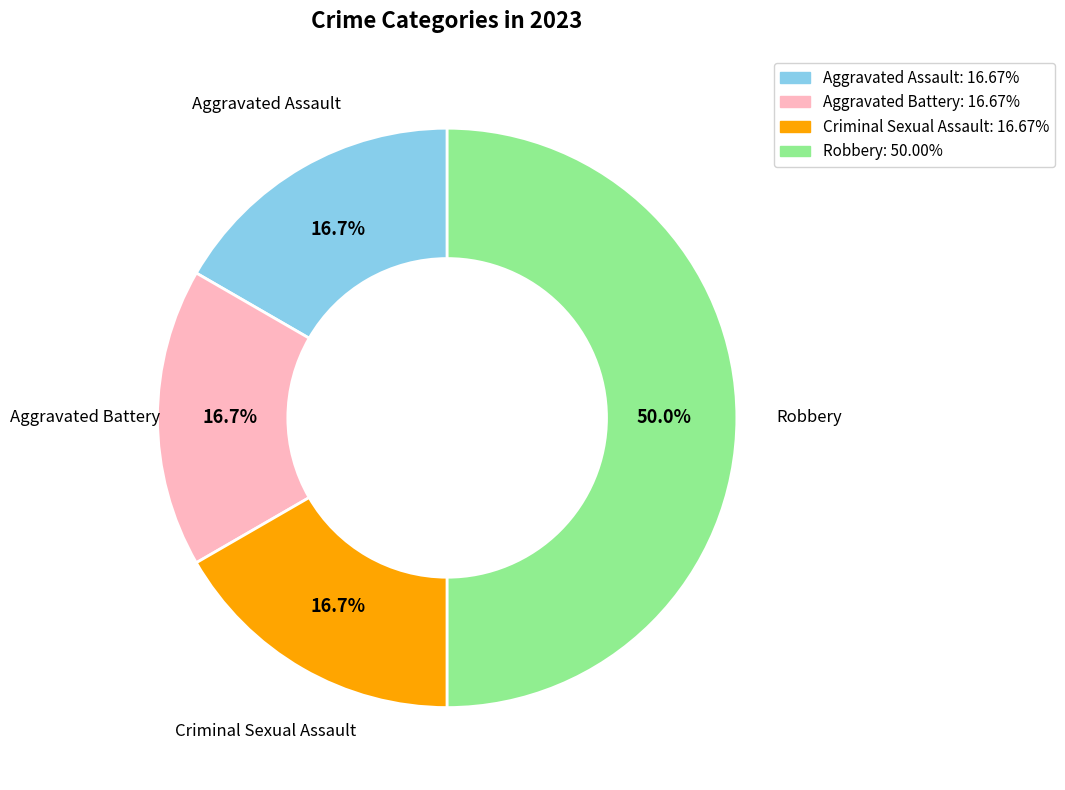

Does Criminal Sexual Assault: 16.67% represent more than half of the total?

No